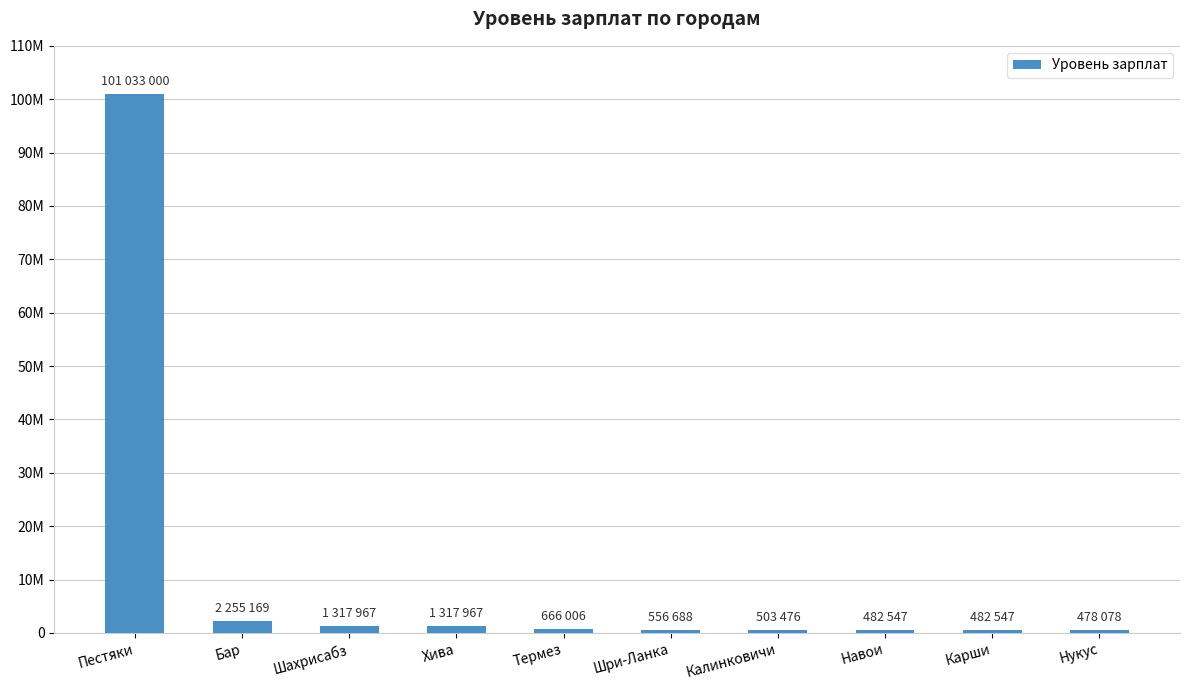

Count the number of data series in this chart.

1